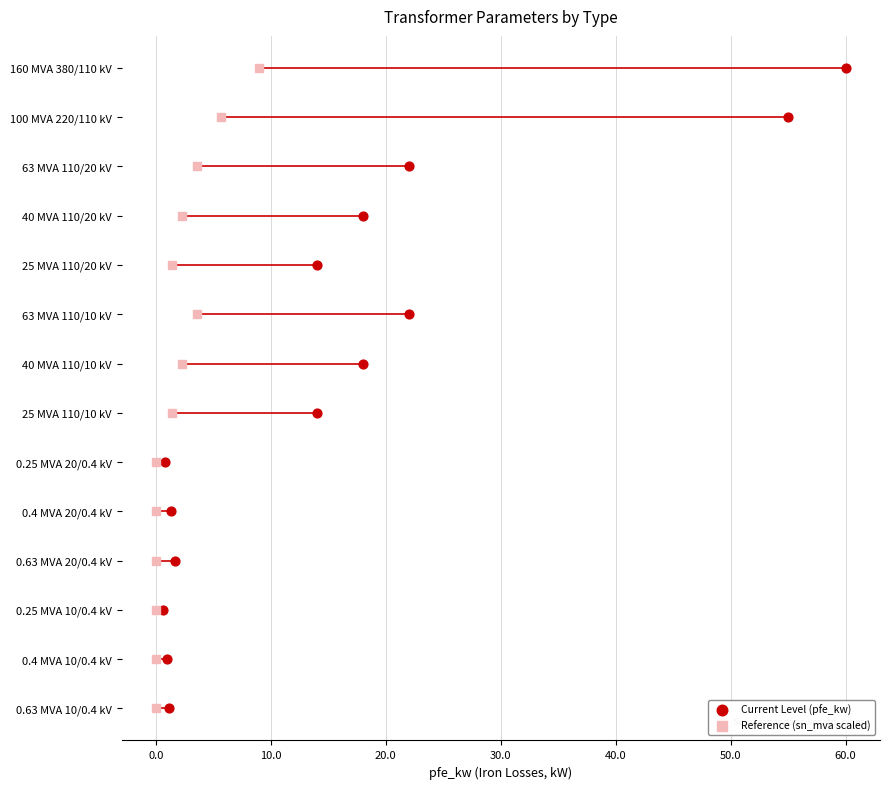

What are all the series names shown in the legend?

Current Level (pfe_kw), Reference (sn_mva scaled)